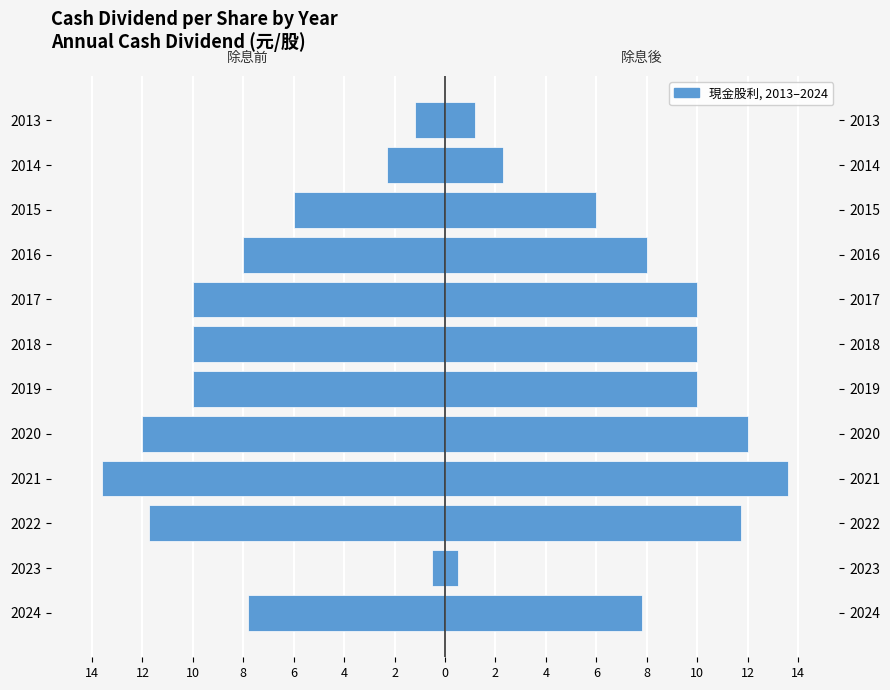

What is the spread (max minus min) of values at 2023?

1.0